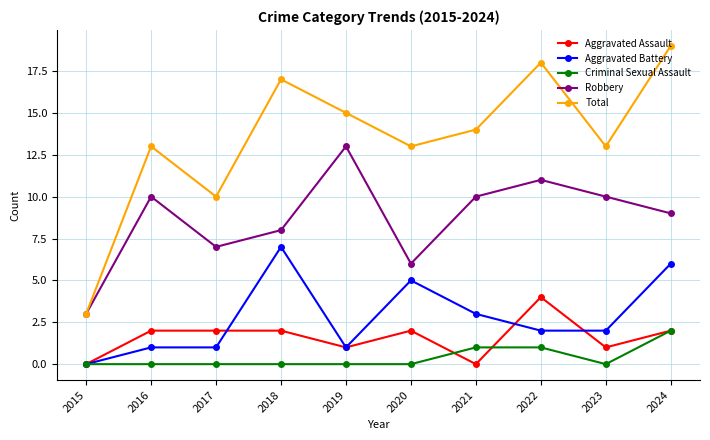

What is the value of the Total point at the 2nd from the left?

13